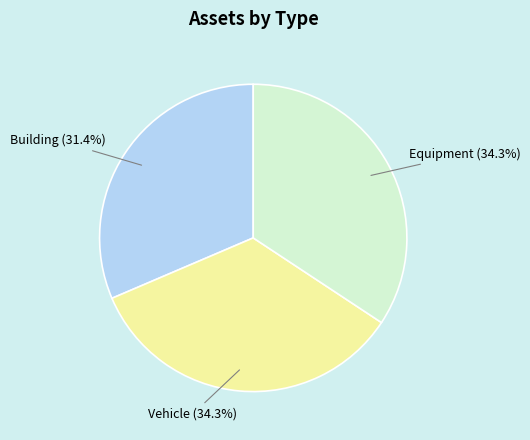

Is there a majority slice in this chart?

No